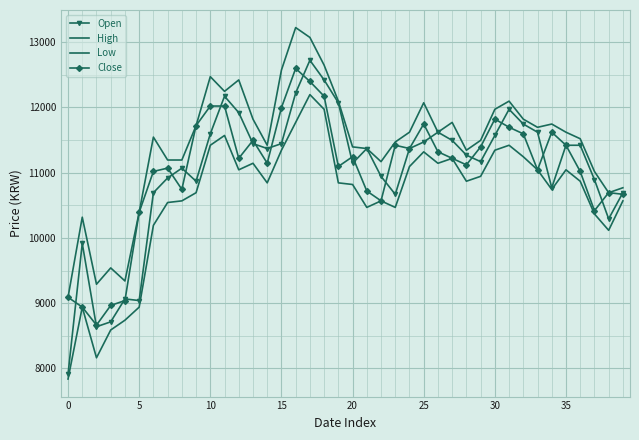

True or false: Open and Low cross at least once.

False